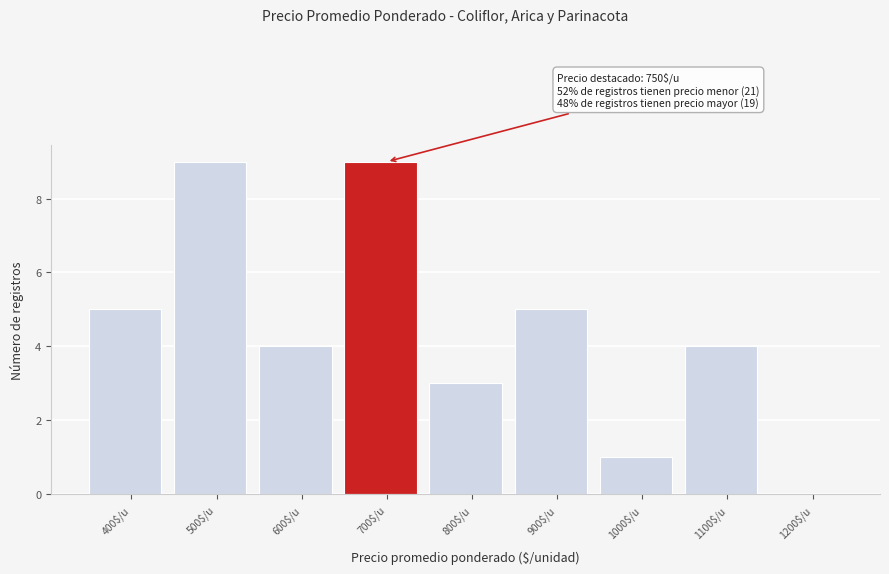

What is the maximum value shown in the chart?

9